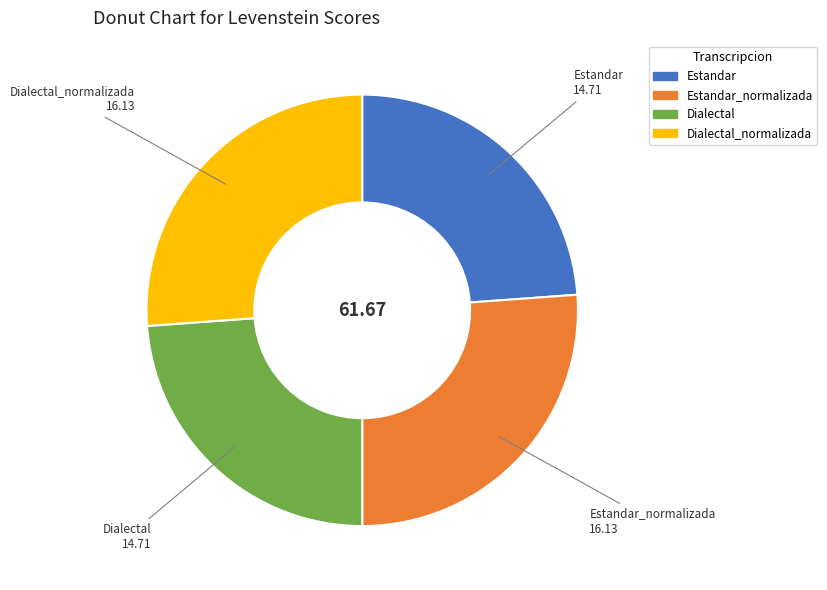

Is there any slice that represents more than half of the pie?

No